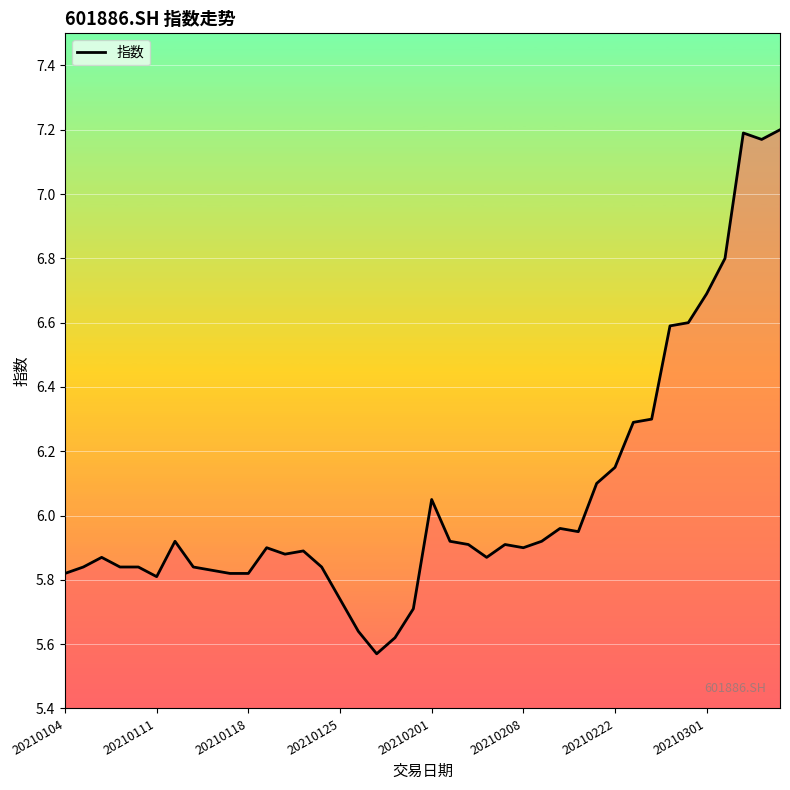

Does the chart have visible grid lines?

Yes